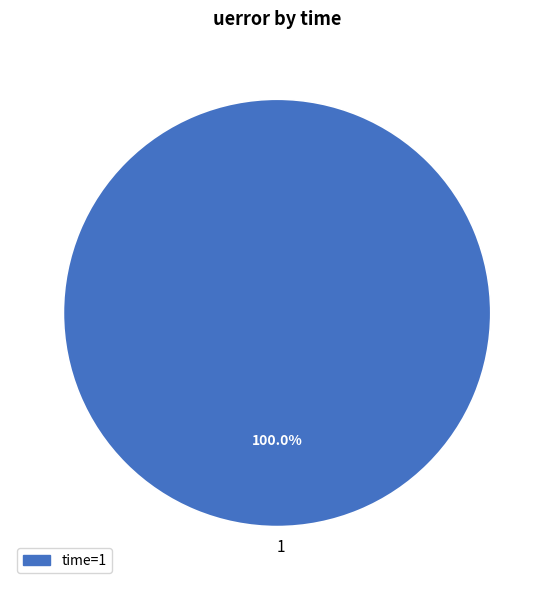

Which category accounts for the majority?

1